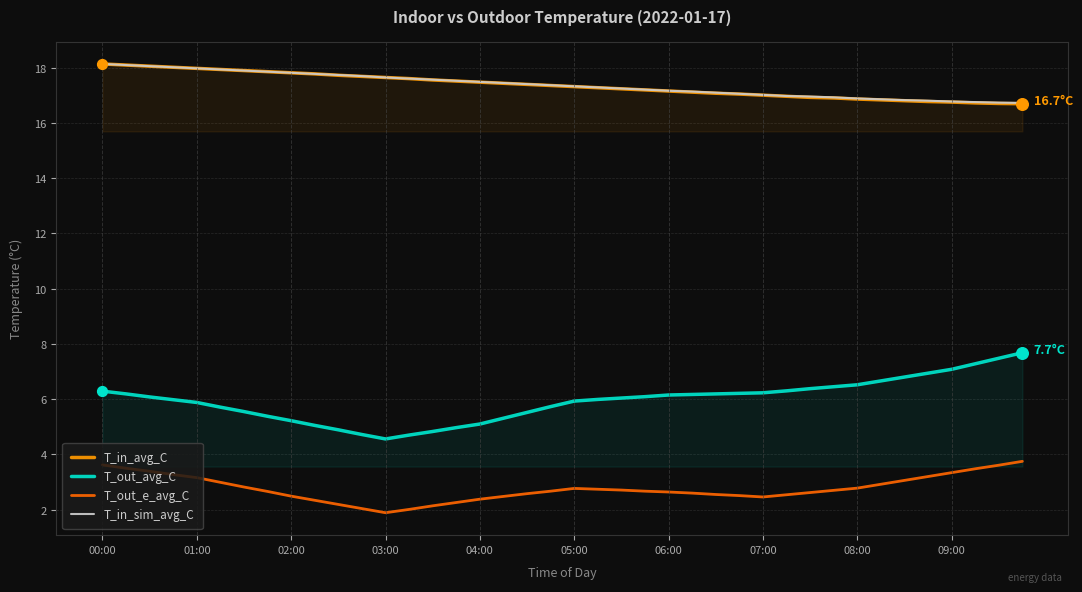

Which series has the widest spread of Y values?

T_out_avg_C